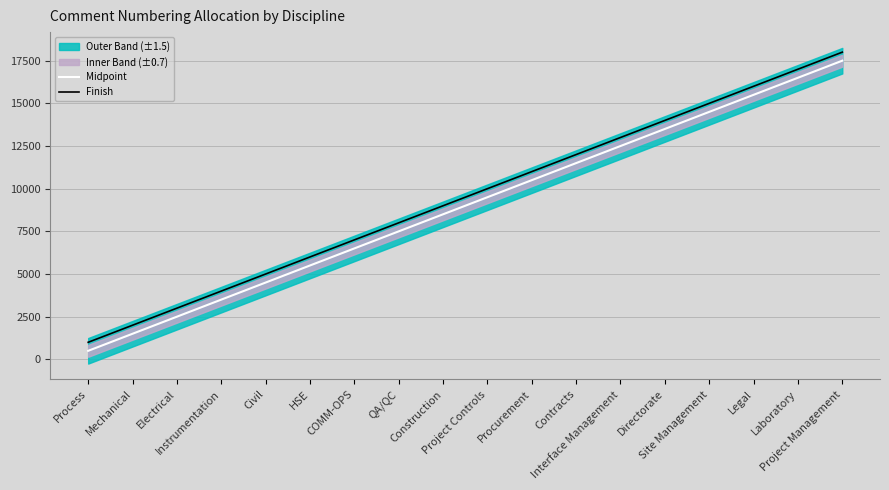

Reading left to right, what are all the values shown in this chart?

Midpoint: 500.5	1500.5	2500.5	3500.5	4500.5	5500.5	6500.5	7500.5	8500.5	9500.5	10500.5	11500.5	12500.5	13500.5	14500.5	15500.5	16500.5	17500.5
Finish: 1000.0	2000.0	3000.0	4000.0	5000.0	6000.0	7000.0	8000.0	9000.0	10000.0	11000.0	12000.0	13000.0	14000.0	15000.0	16000.0	17000.0	18000.0